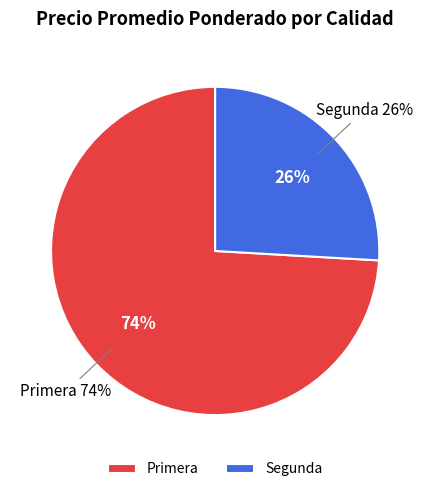

Is 37 the majority of the pie?

No